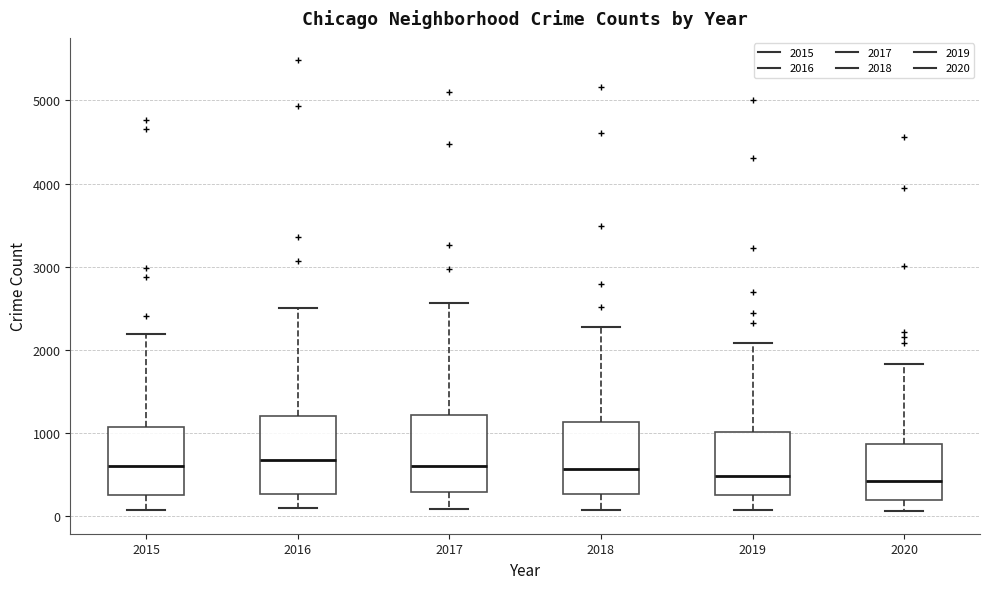

Where does the upper whisker of the box at x = 2015 end on the y-axis? The values are not printed on the chart, so give them approximately, as read against the axis.

2200